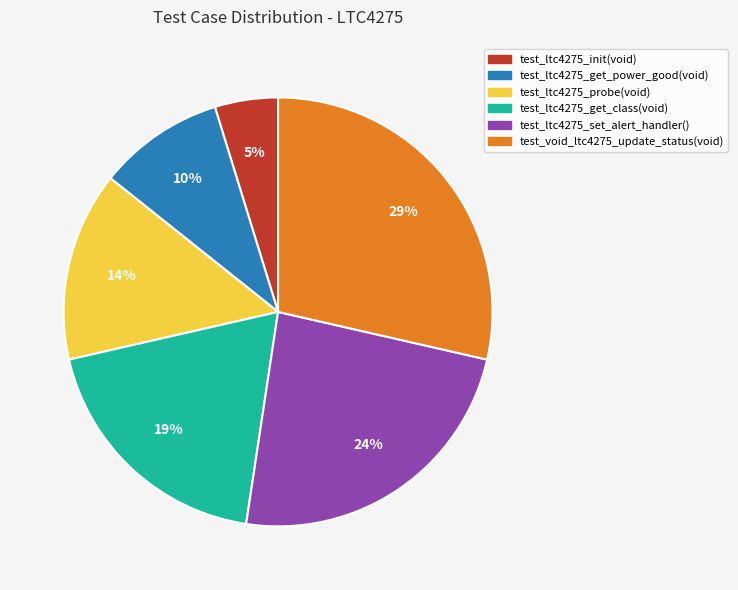

True or false: test_ltc4275_set_alert_handler() accounts for 33% of the total.

False